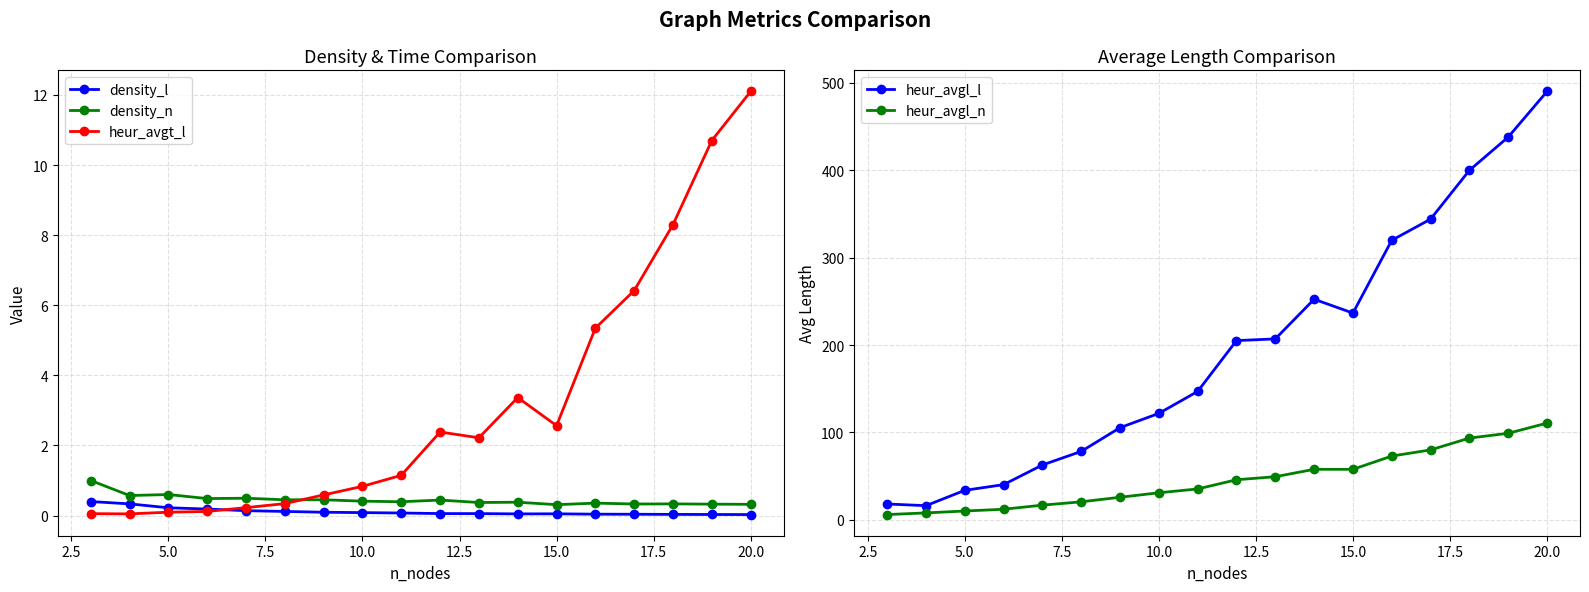

What is the highest value of the density_n series?

1.0